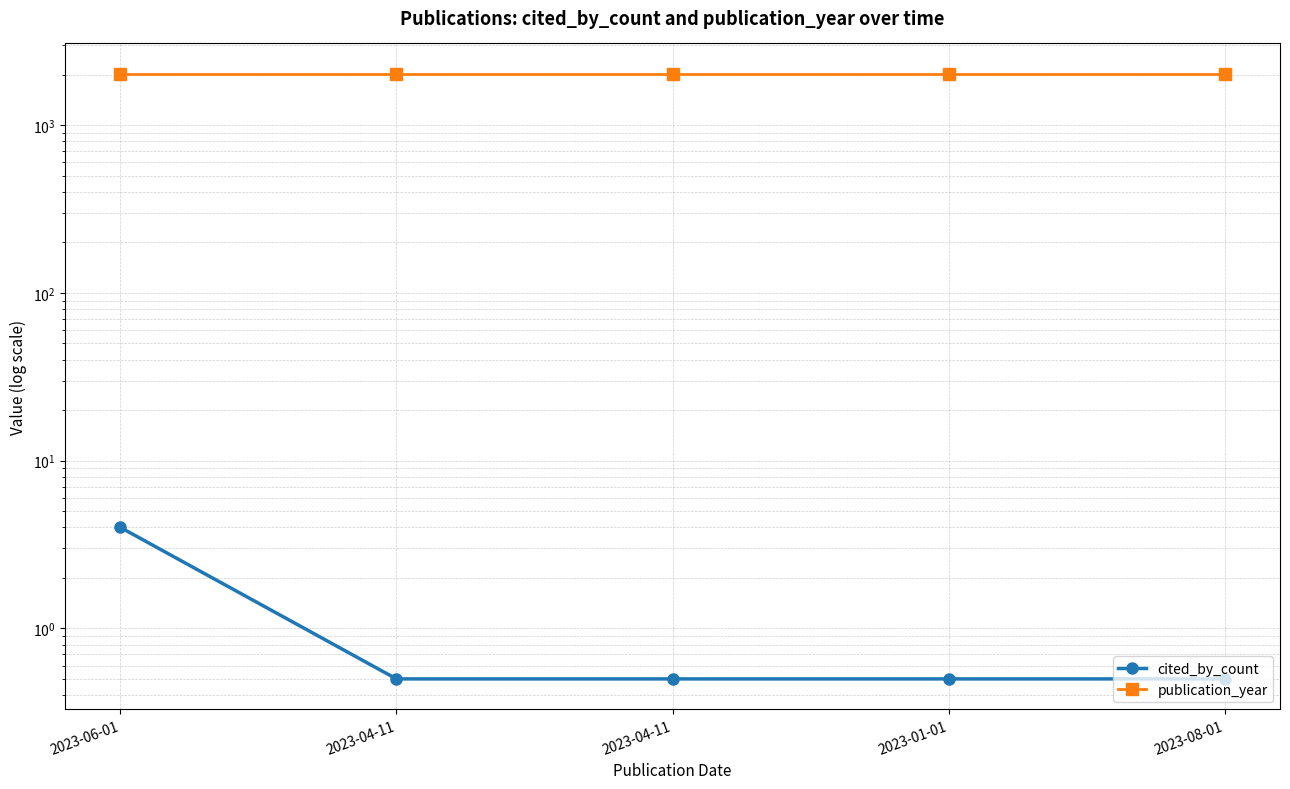

Does the chart have visible grid lines?

Yes